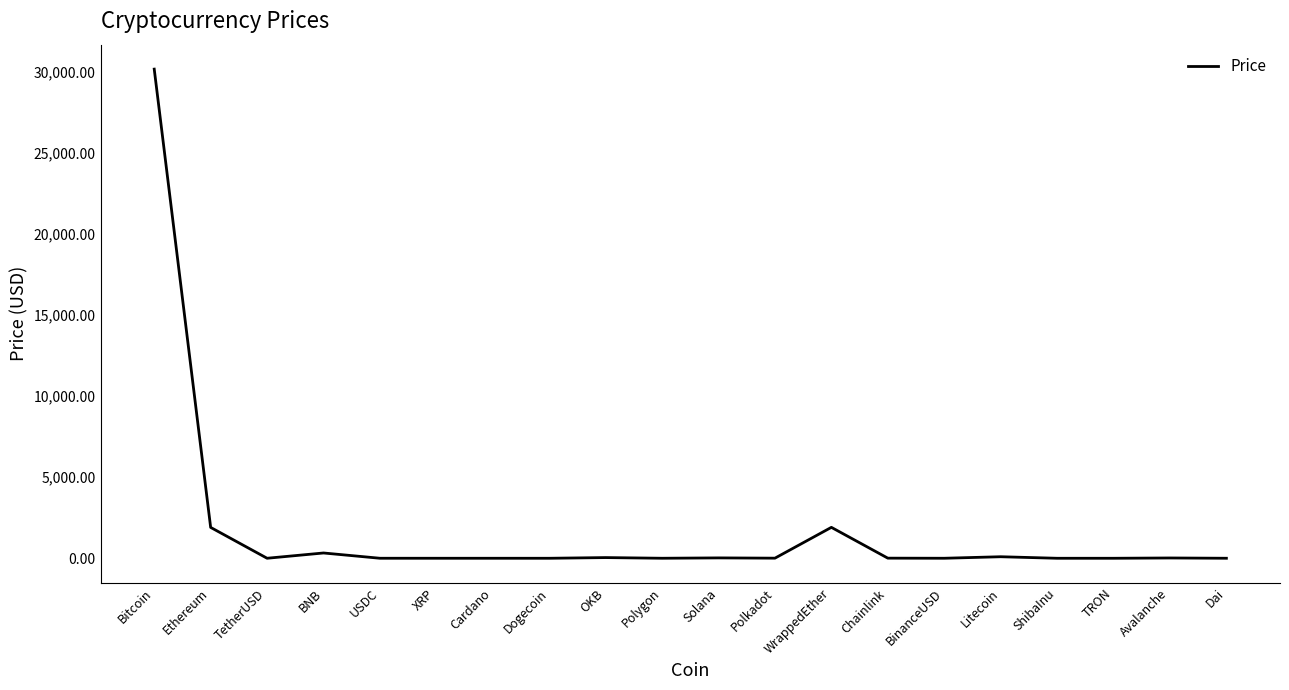

Which label corresponds to the largest value in the chart?

Bitcoin